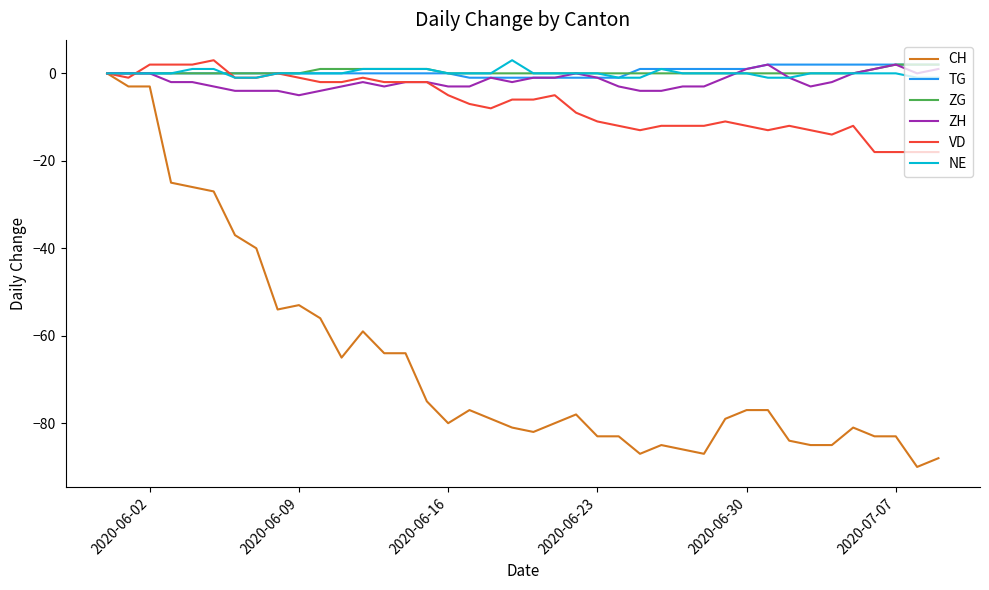

What is the greatest value displayed?

3